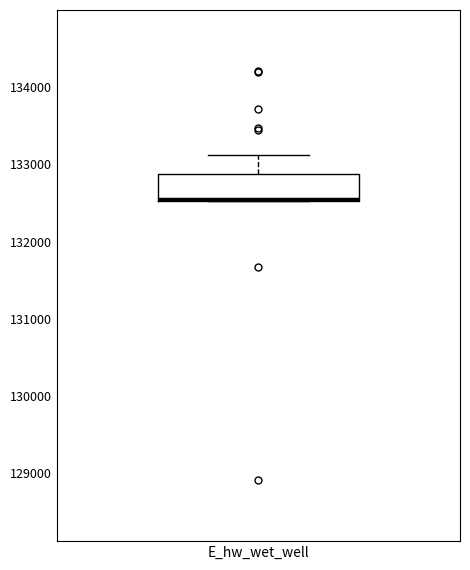

Where is the lower edge of the box for E_hw_wet_well on the y-axis? The values are not printed on the chart, so give them approximately, as read against the axis.

132500